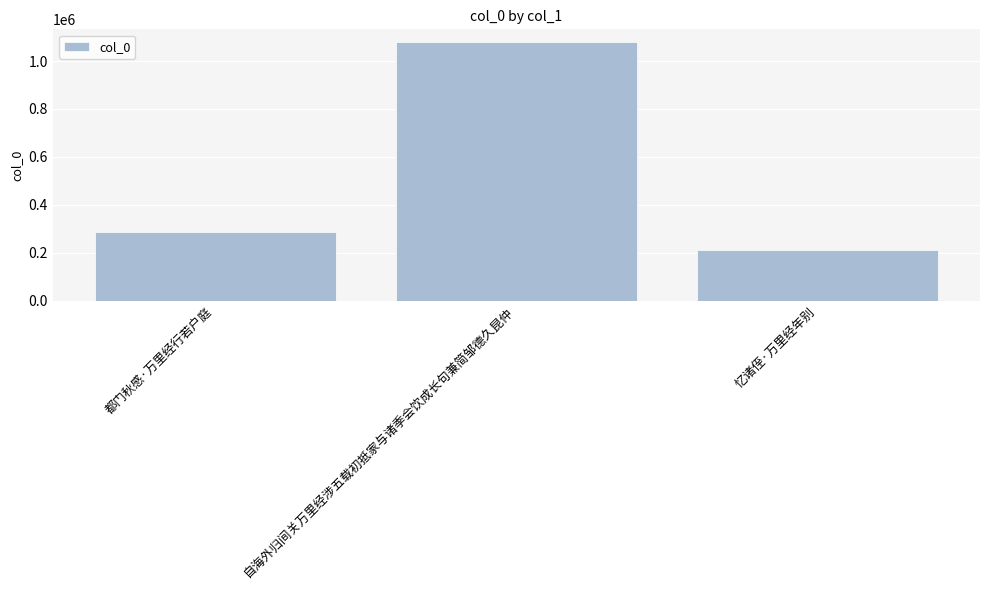

Read the value at 都门秋感·万里经行若户庭.

287816